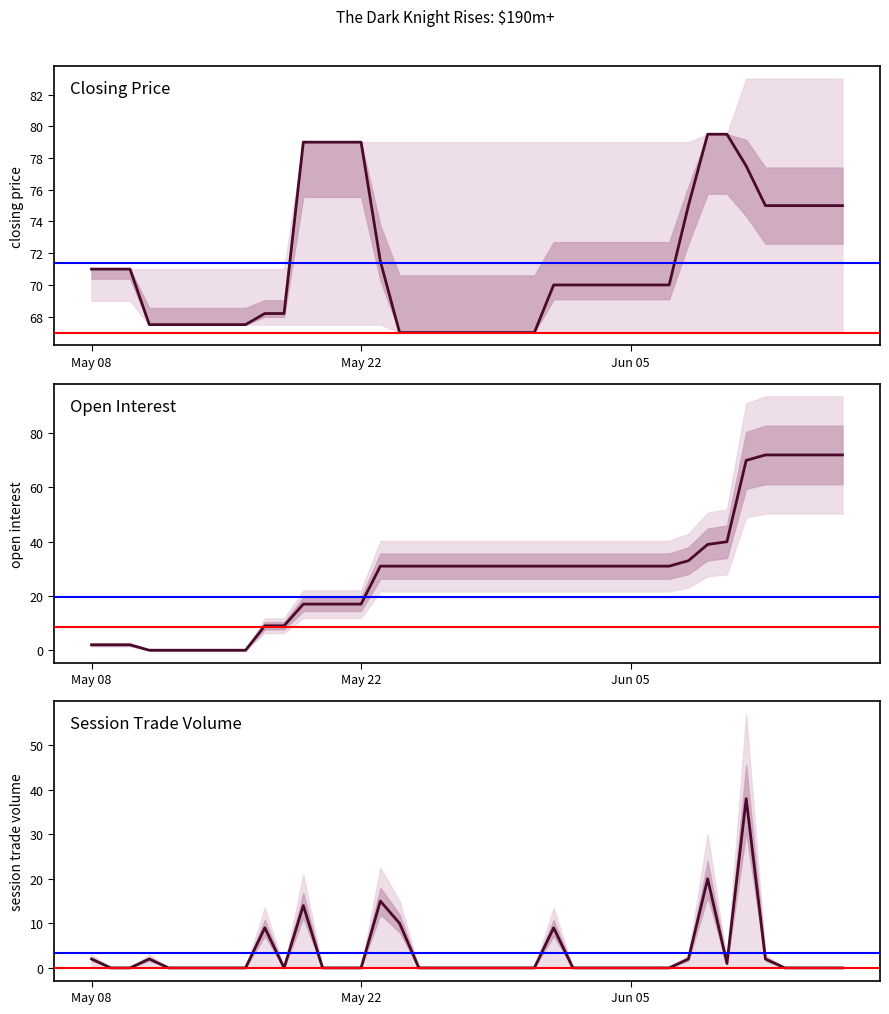

Is it true that open interest equals 30.3 at 8?

False